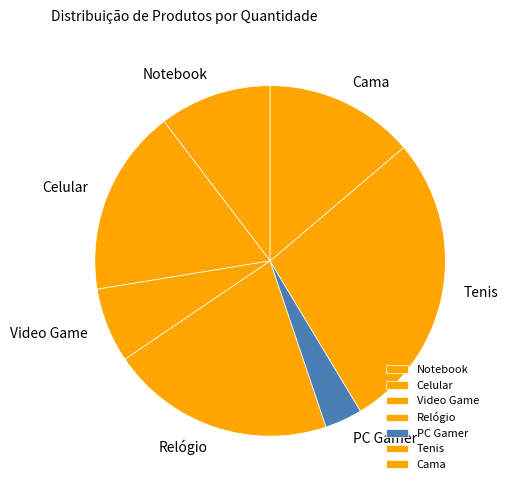

Rank the categories by value from lowest to highest.

PC Gamer, Video Game, Notebook, Cama, Celular, Relógio, Tenis